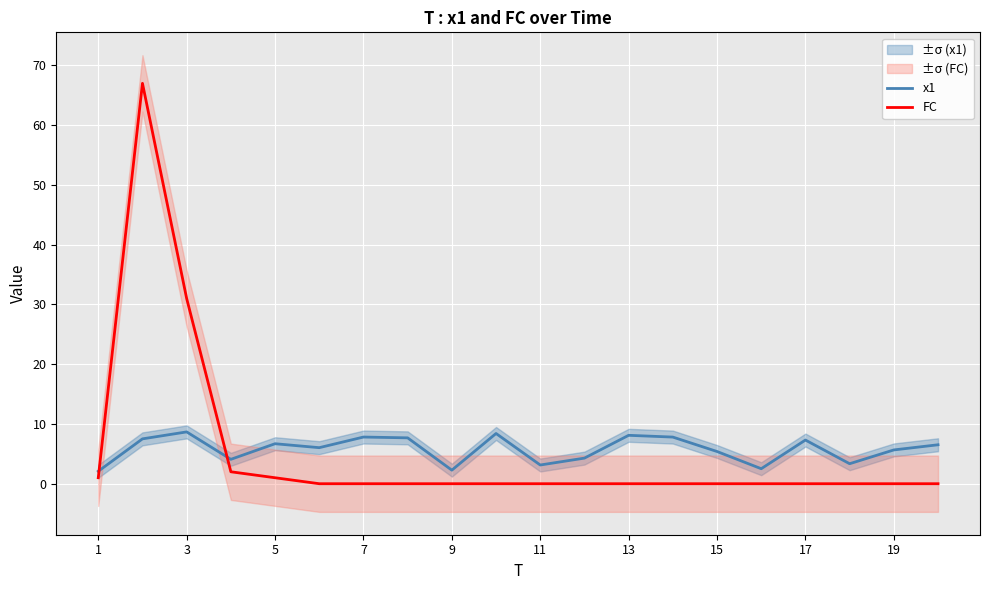

What is the highest value of the FC series?

67.0